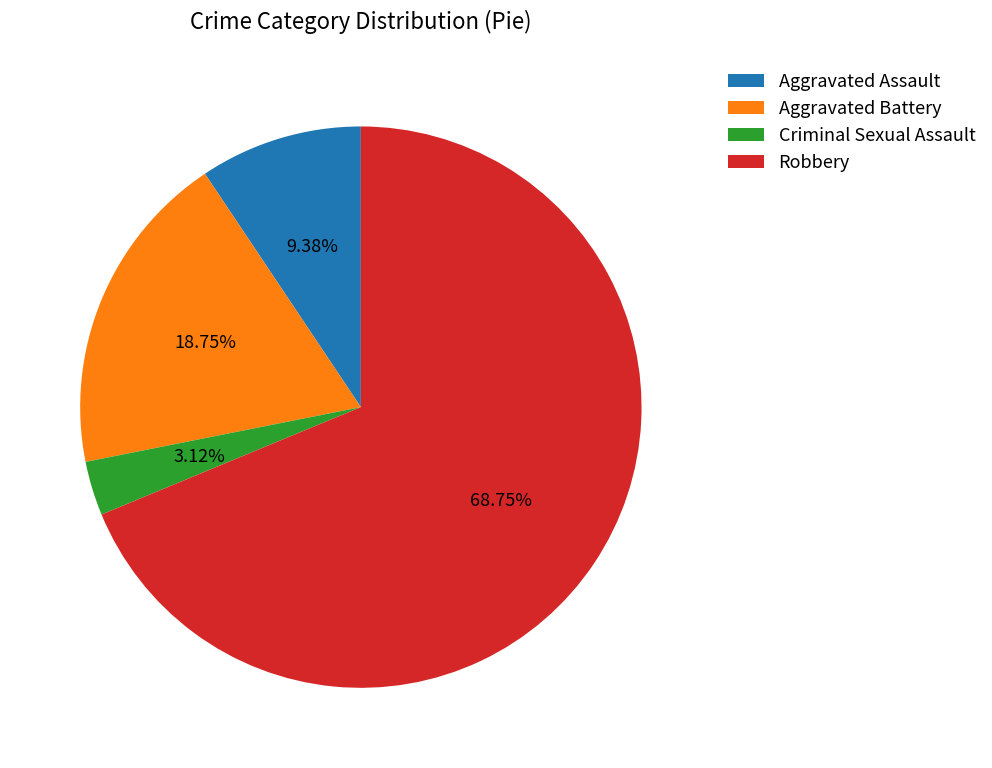

Which slice is the largest?

Robbery